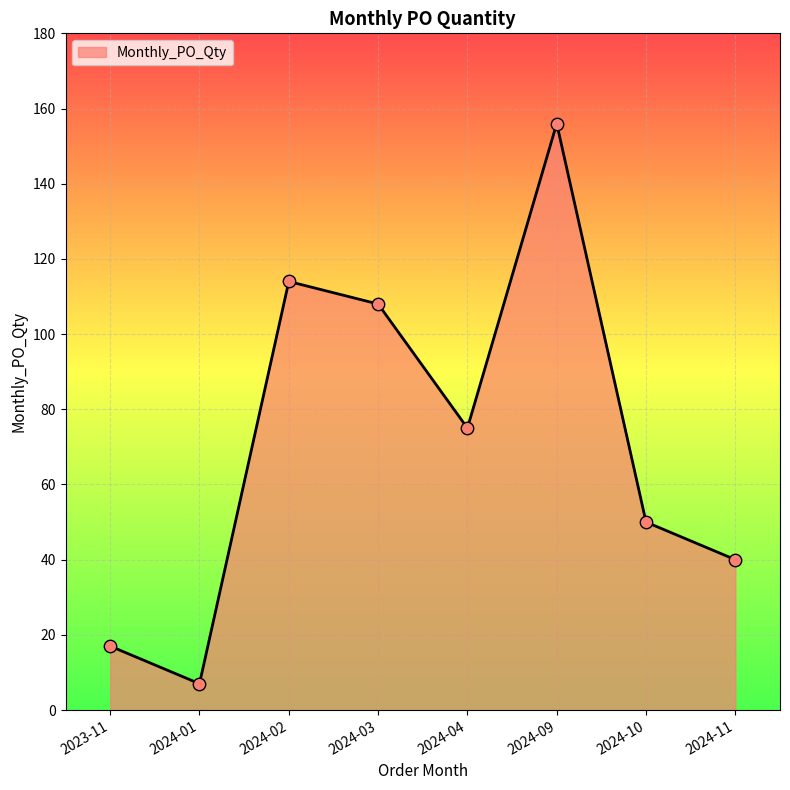

Approximately how many times larger is the value at 2024-10 compared to 2024-09?

0.3